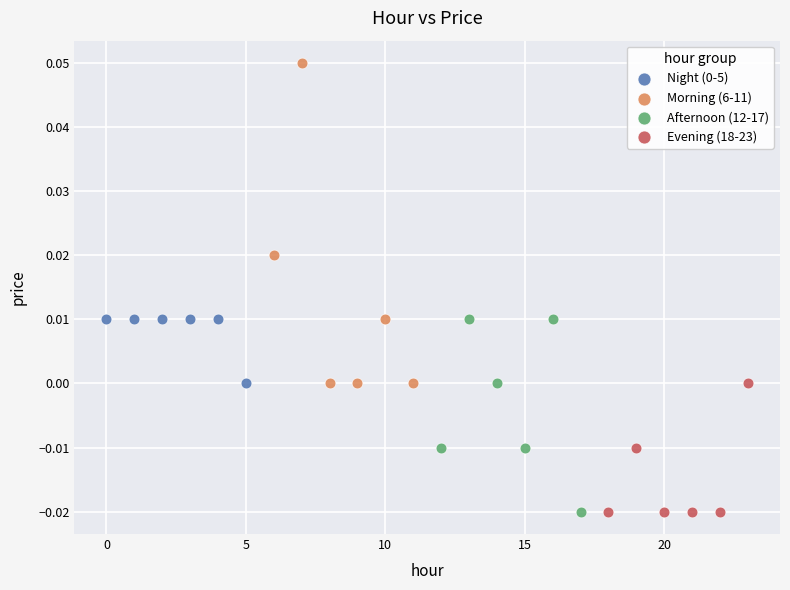

Which series reaches the maximum Y coordinate?

Morning (6-11)